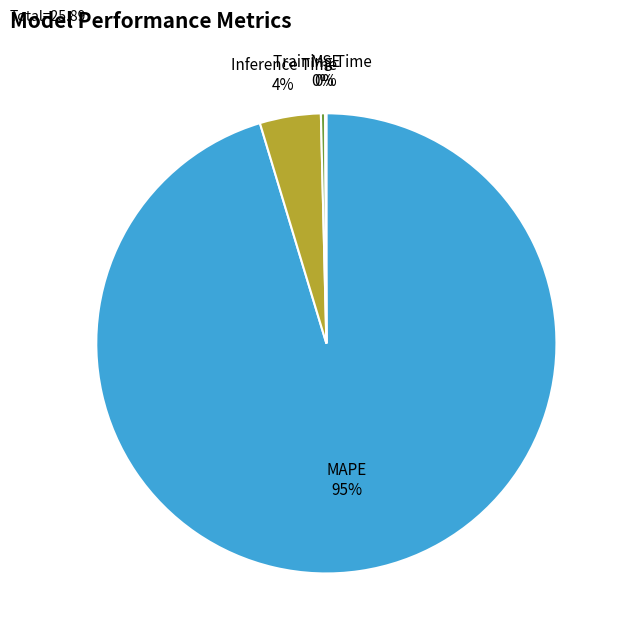

Which slice is the largest?

MAPE